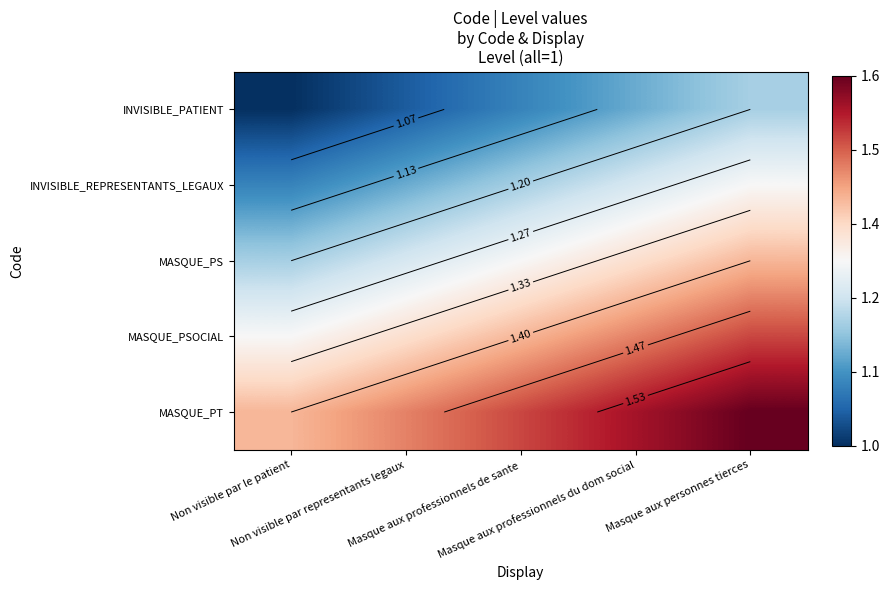

What is the spread (max minus min) of values at Masque aux professionnels du dom social?

0.4